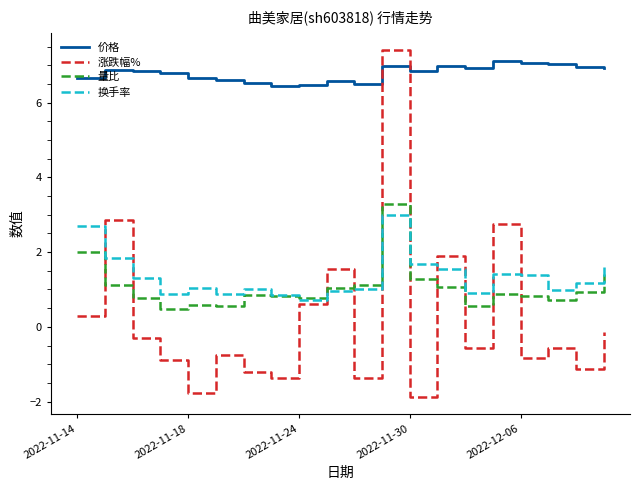

True or false: 量比 and 价格 cross at least once.

False